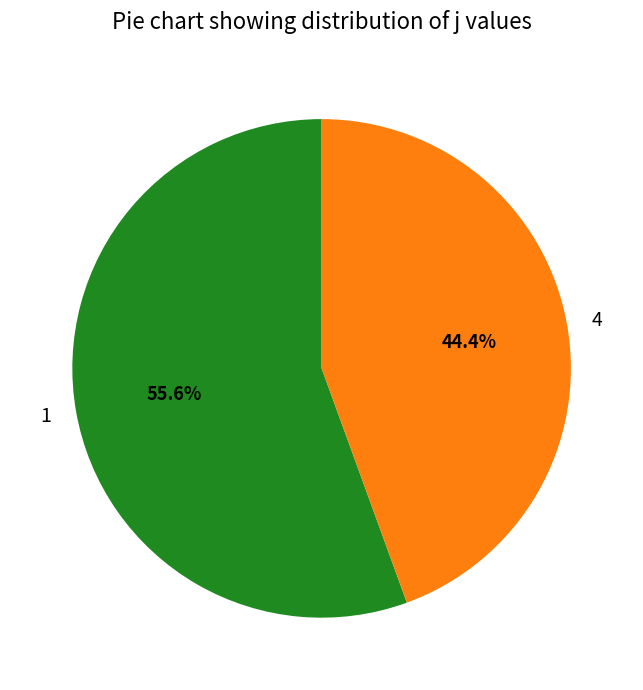

To the nearest percent, what is the difference between the largest and smallest slice percentages?

11%